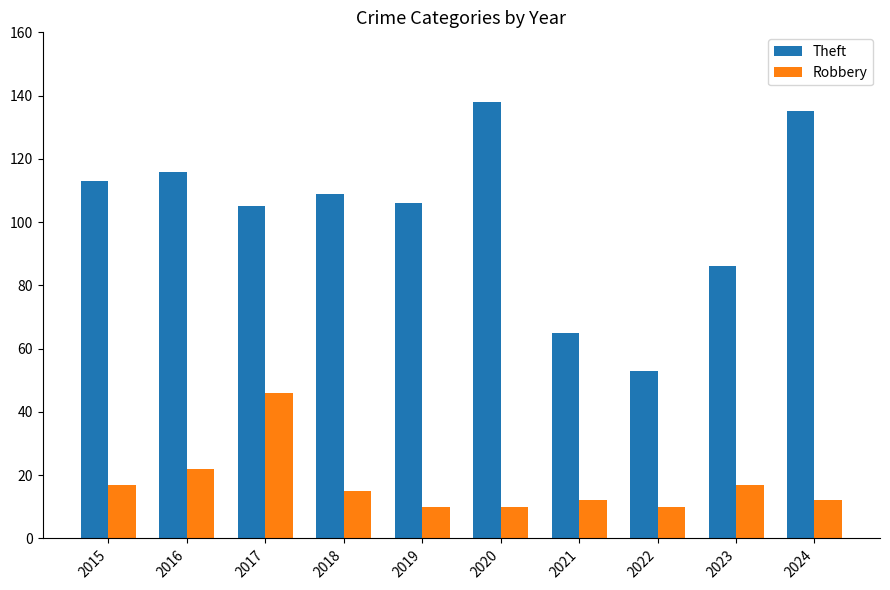

How many values in the Theft series are below 109?

5